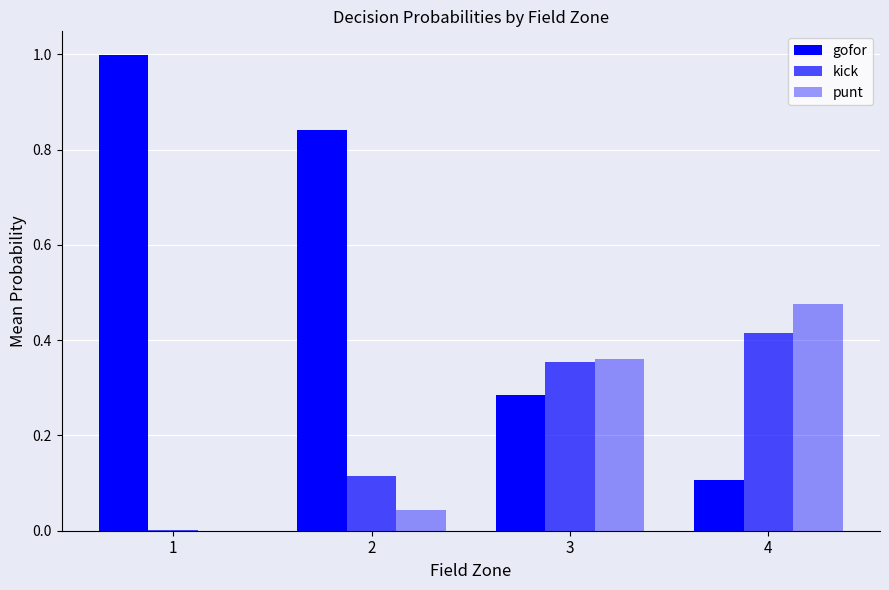

How many groups of bars are there?

4